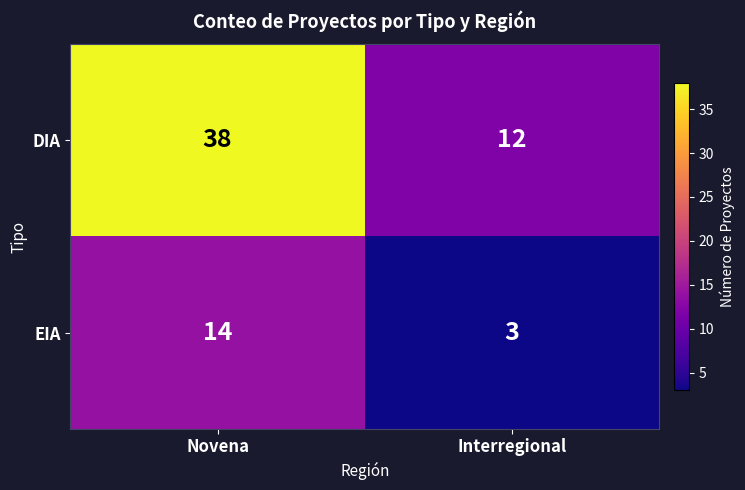

What is the difference between the highest and lowest values at Novena?

24